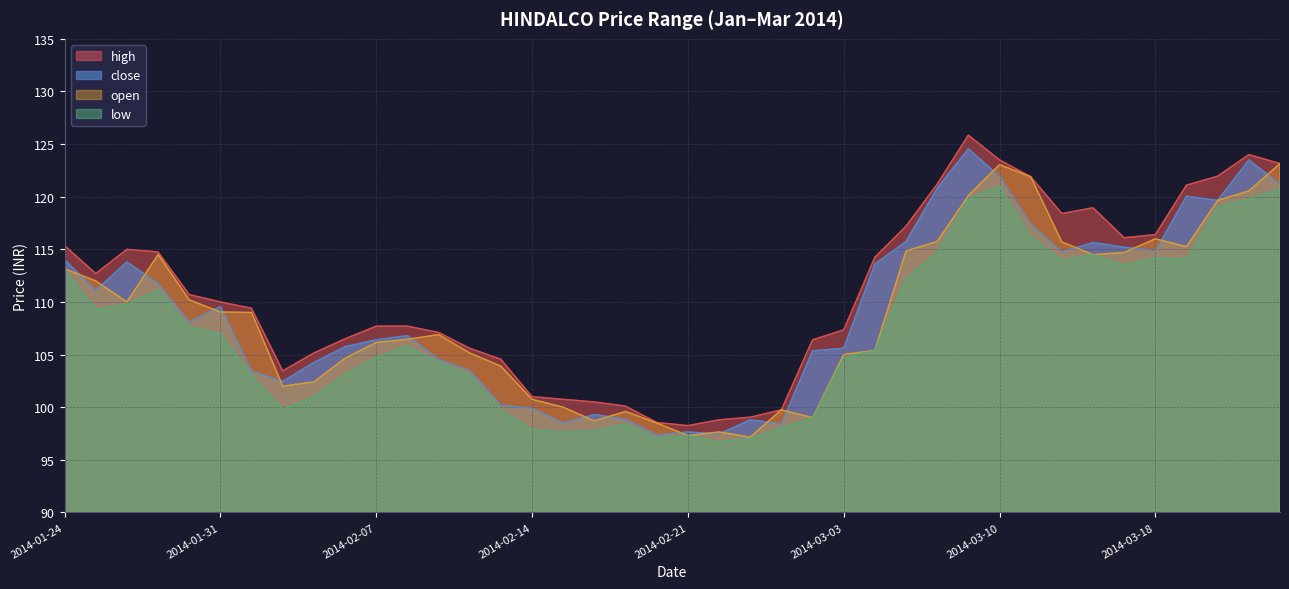

Between 2014-02-05 and 2014-02-26, which series saw the biggest shift?

close